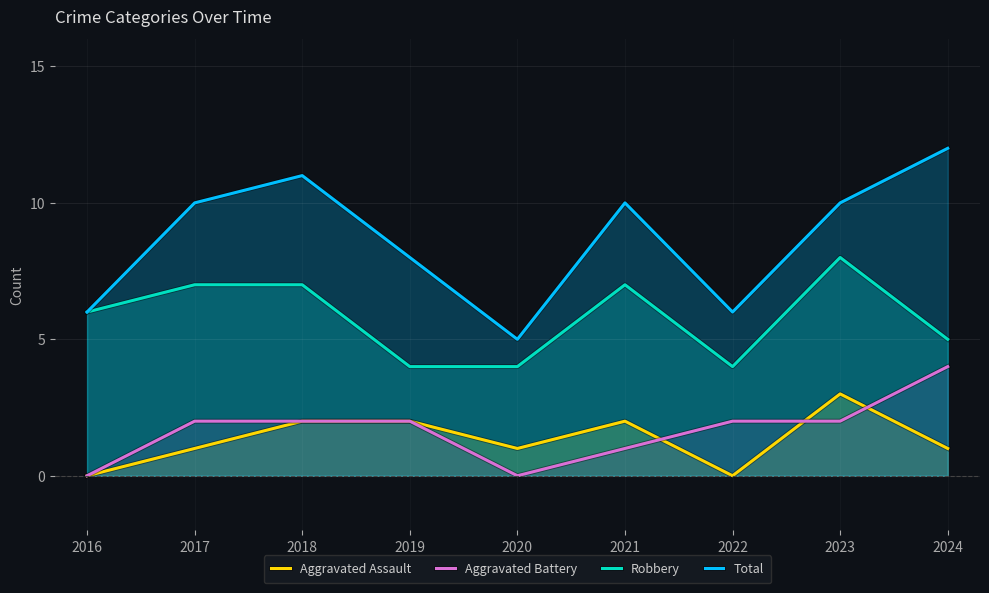

What is the approximate value of Aggravated Assault at 2019?

2